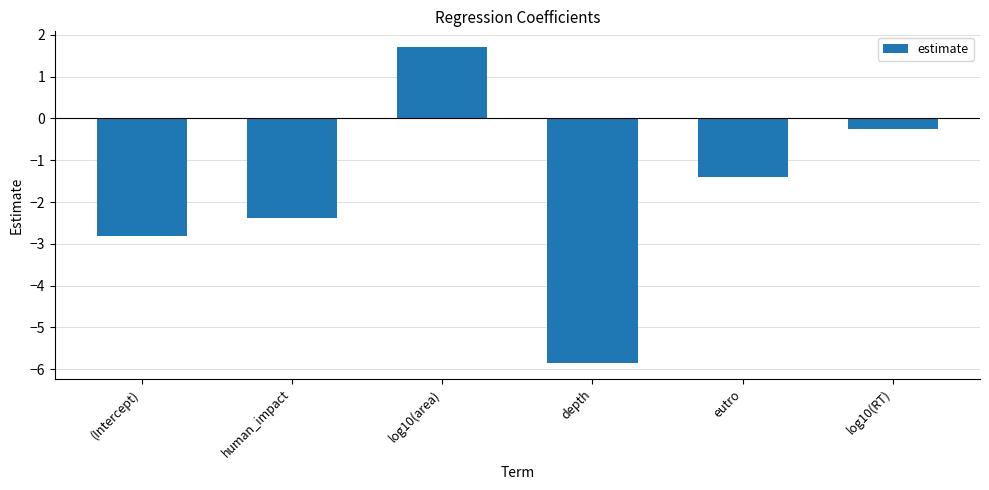

Rank the categories by value from lowest to highest.

depth, (Intercept), human_impact, eutro, log10(RT), log10(area)